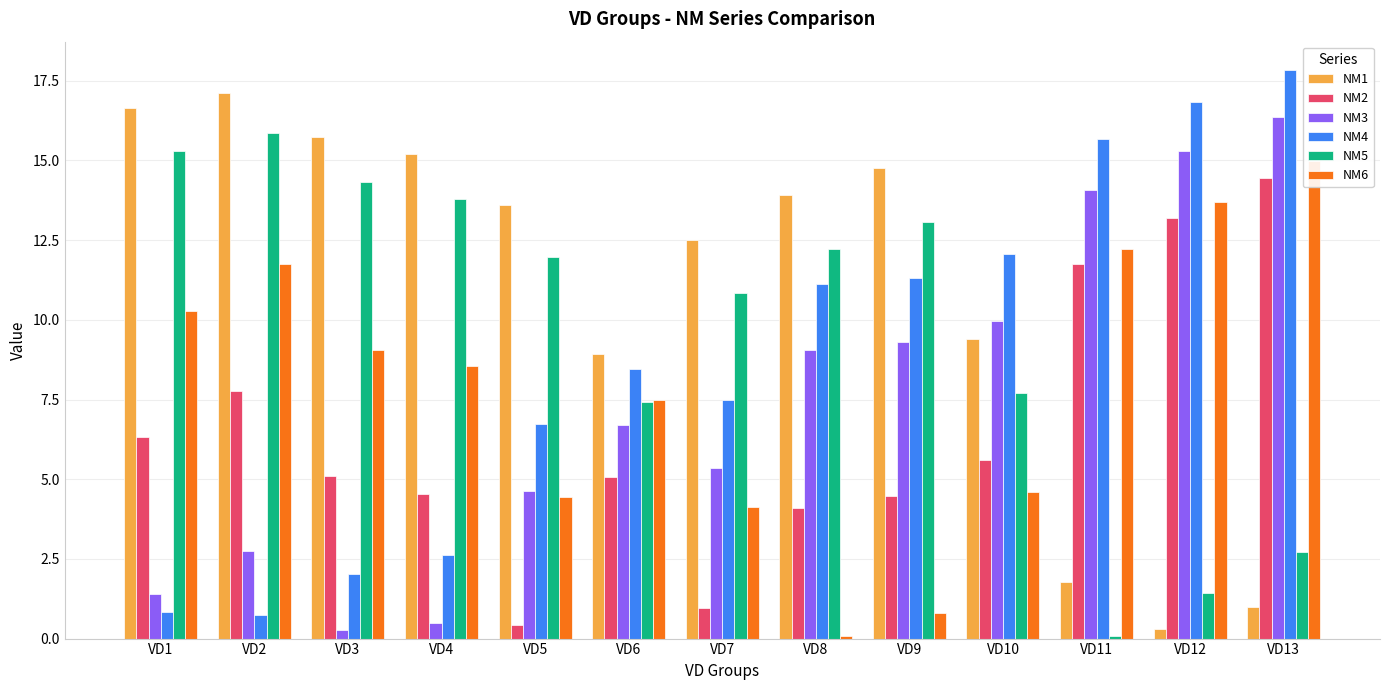

True or false: NM3 has a value of 2.6 at VD8.

False